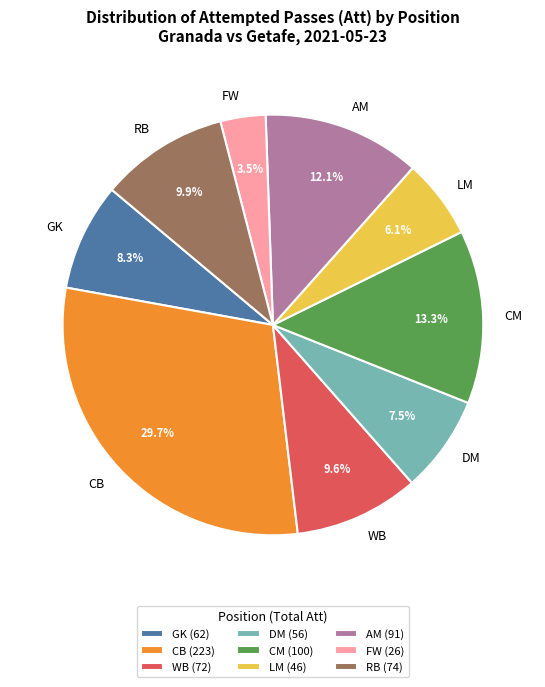

Does RB represent more than half of the total?

No